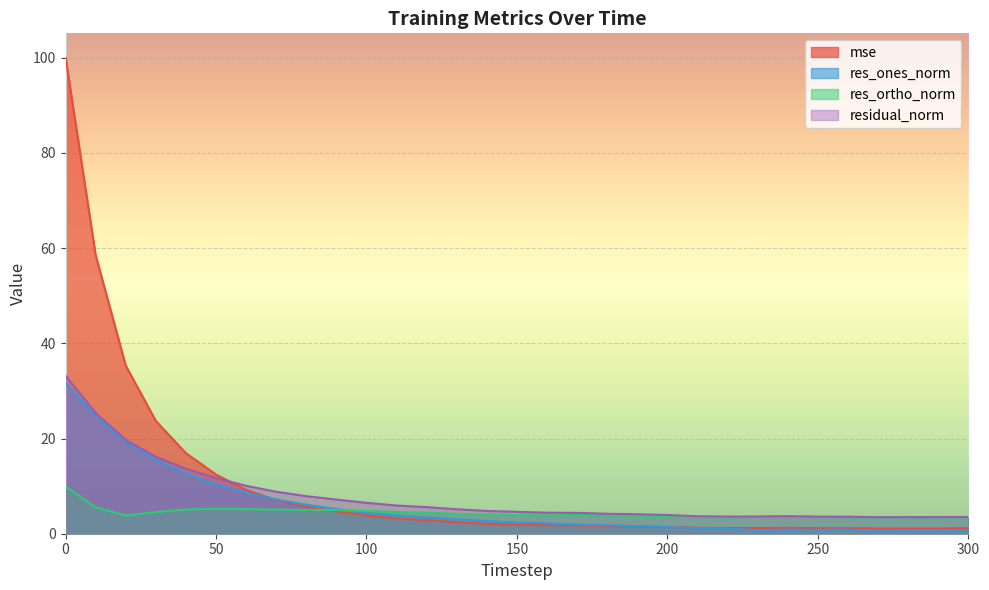

Where do mse and res_ones_norm first cross each other?

60 and 70